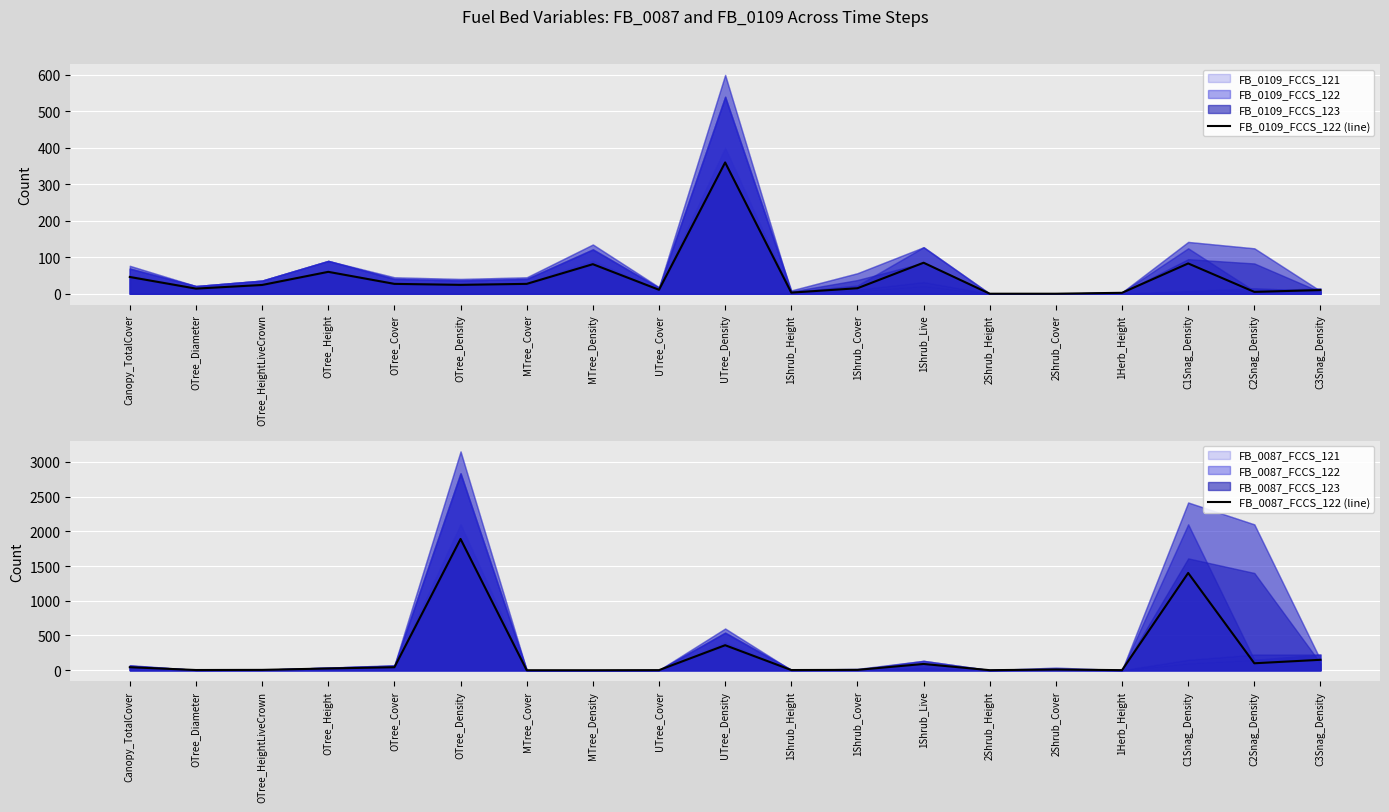

Which series has the largest range (max minus min)?

FB_0087_FCCS_122 (line)